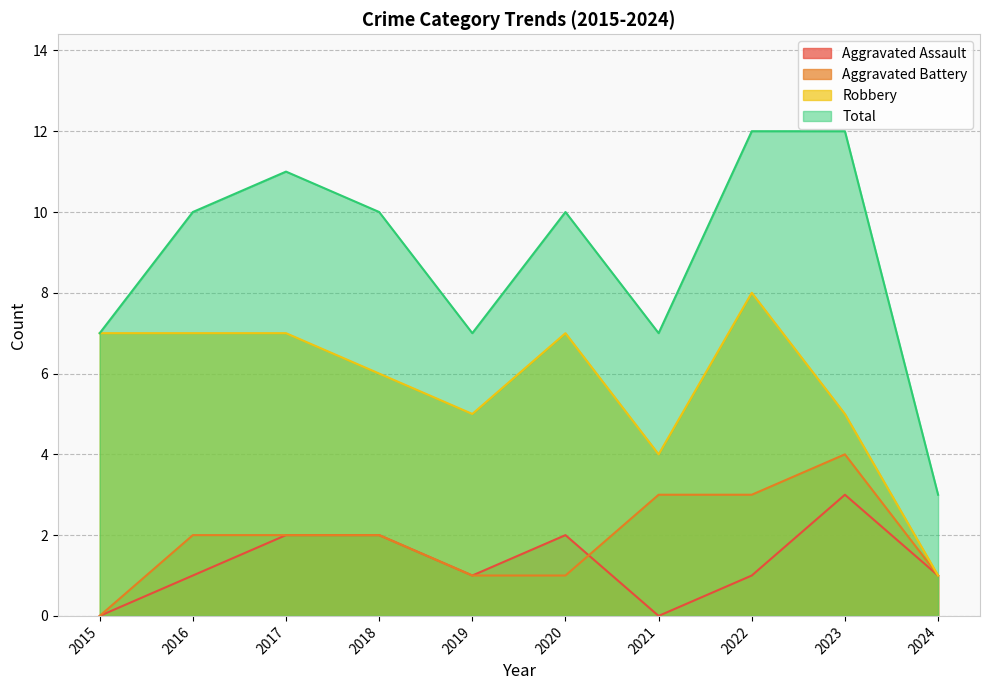

How many lines are shown in the chart?

4